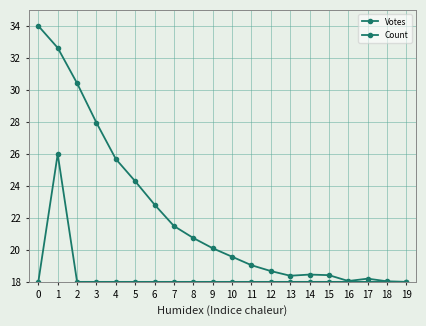

The Count series shows 18.0 at 12. True or false?

True